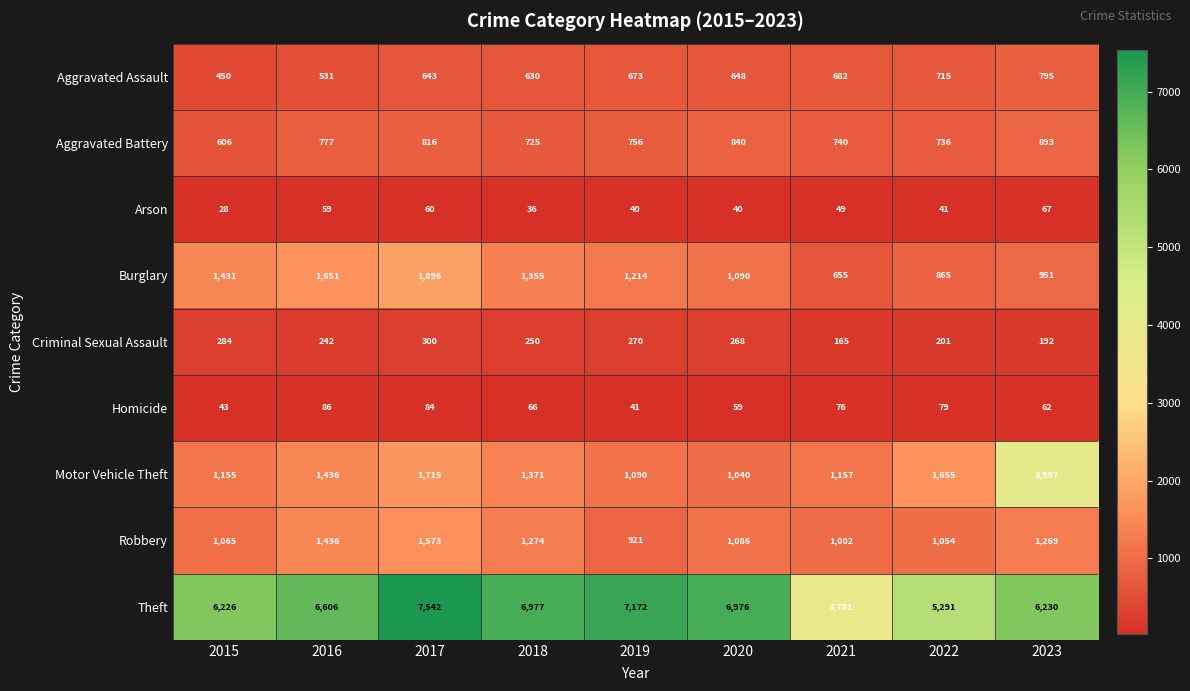

Between 2018 and 2022, which series saw the biggest shift?

Theft